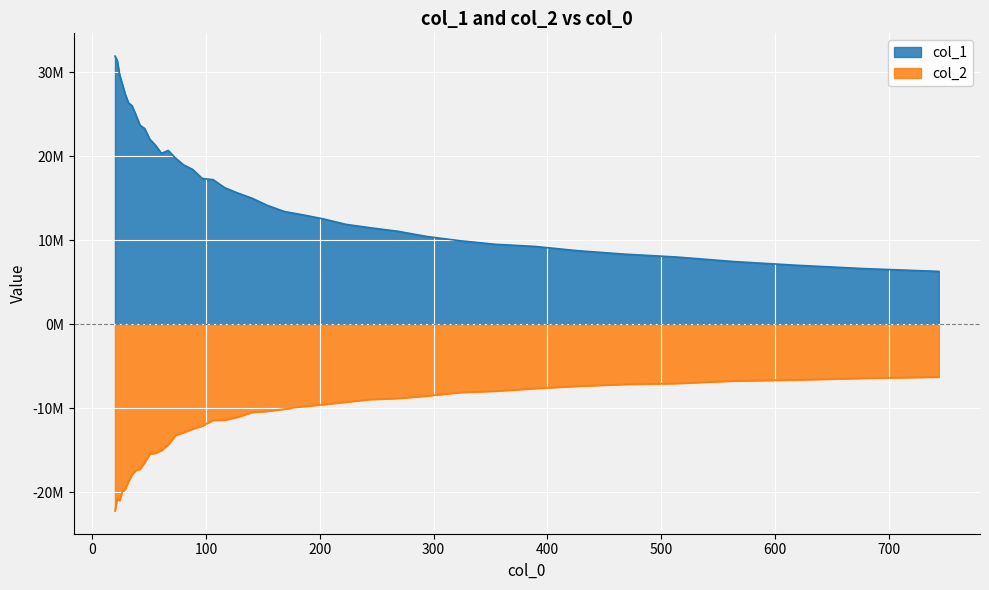

What is the smallest value displayed?

-22251486.8